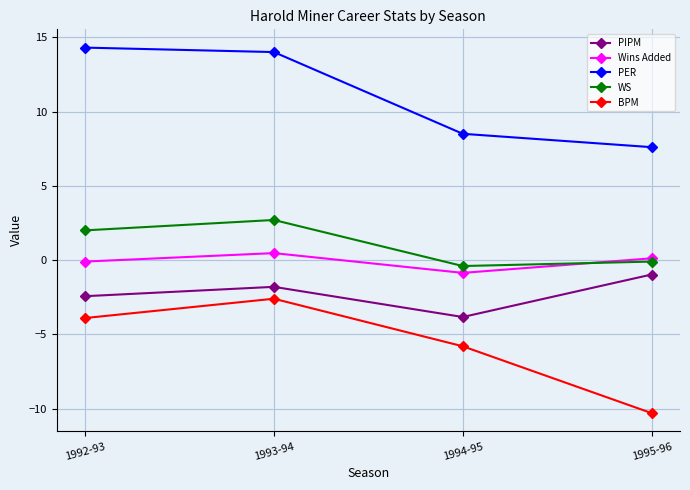

How many values in the BPM series are below -3?

3